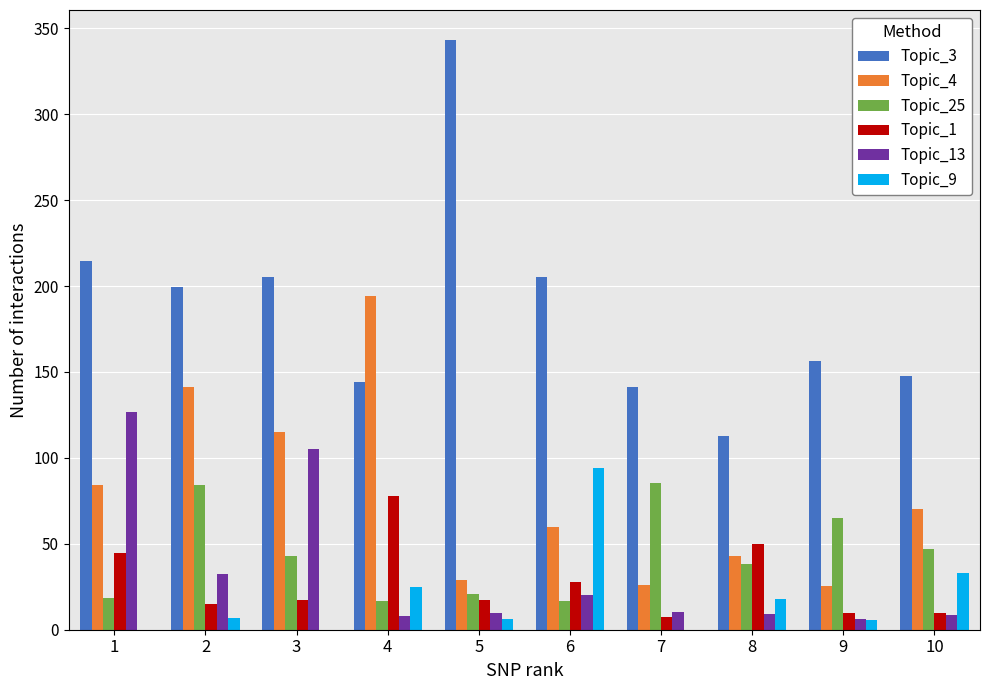

Are the bars horizontal?

No